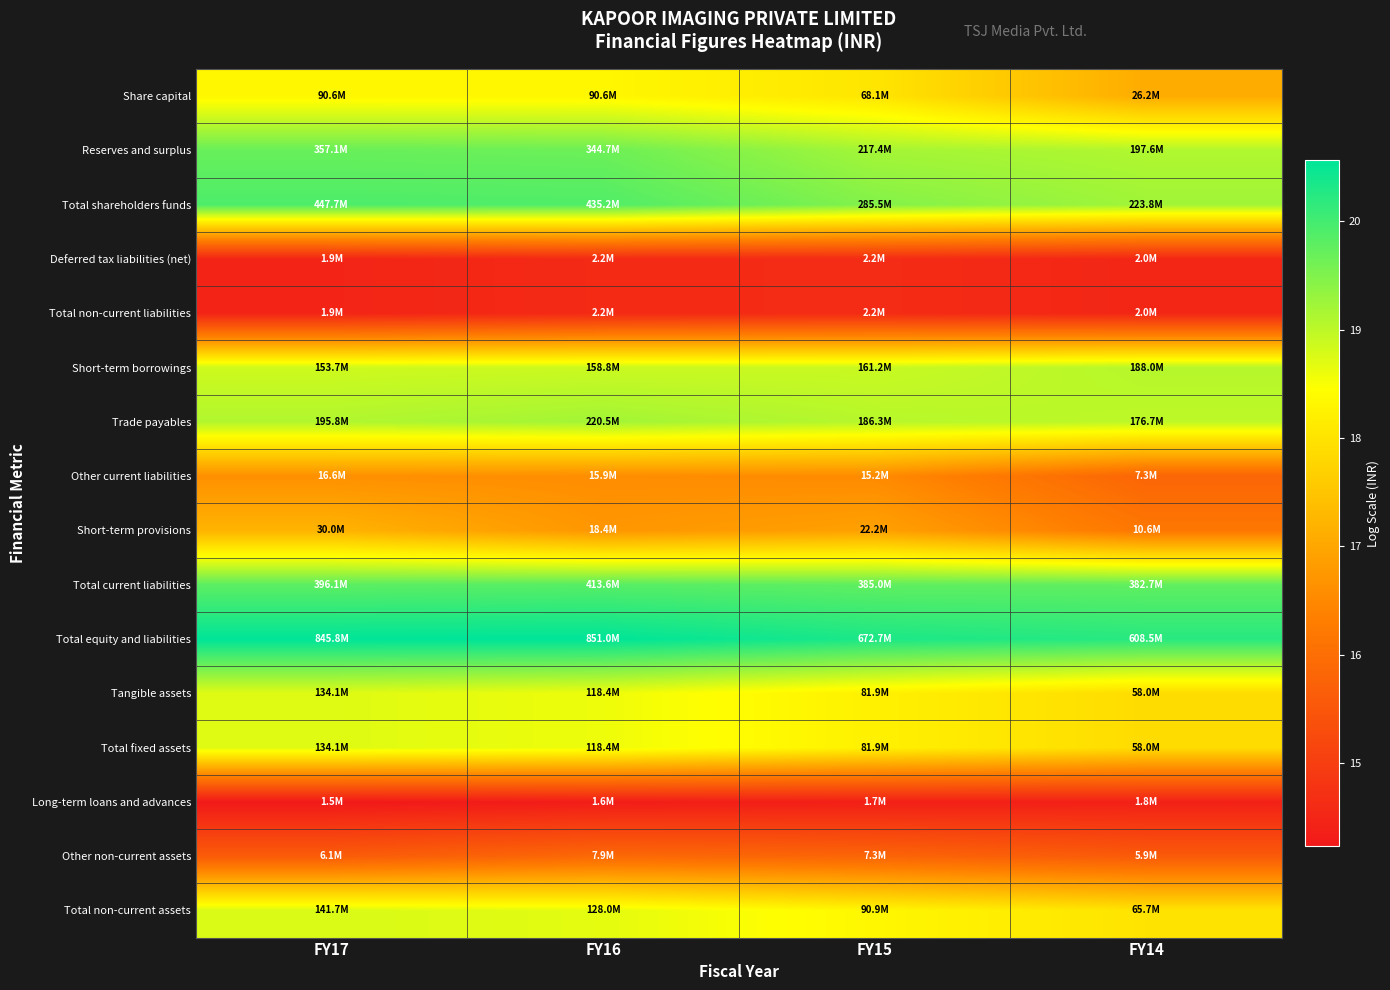

What is the minimum value shown in the chart?

14.2